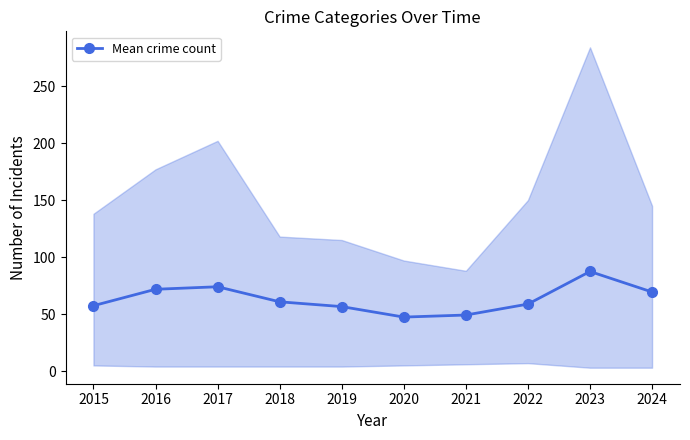

Which category has the highest value across all series?

2023